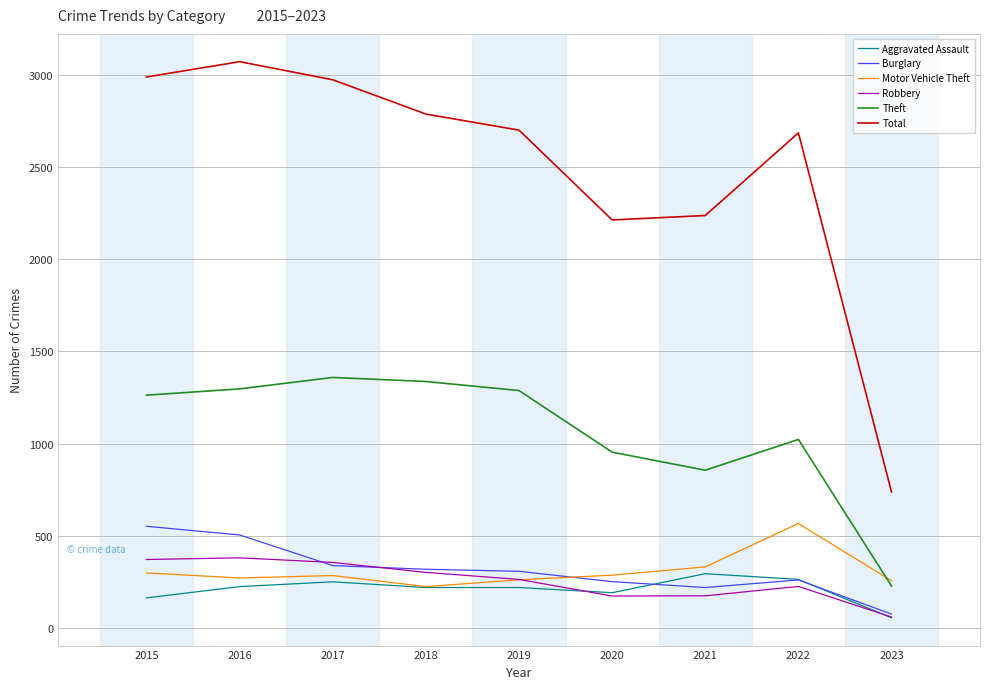

What is the sum of all Motor Vehicle Theft values?

2786